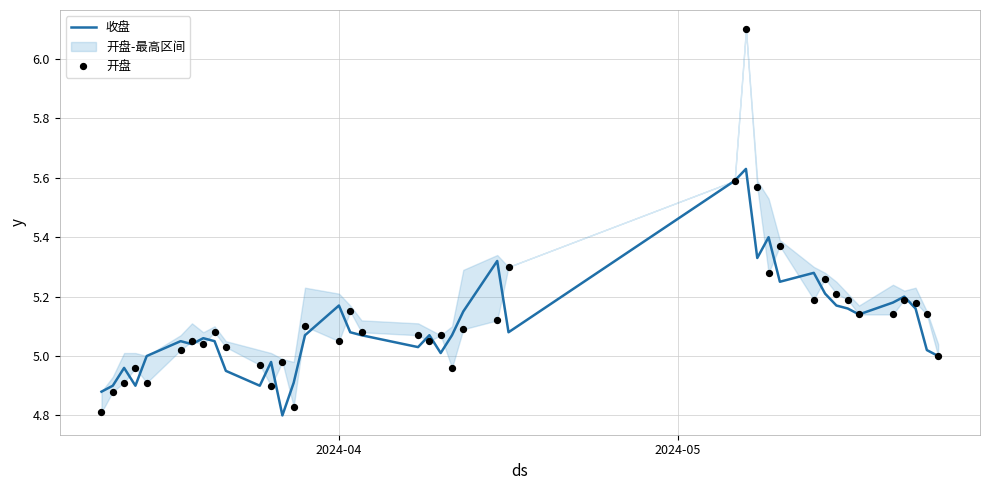

Which series contains the highest Y value?

开盘